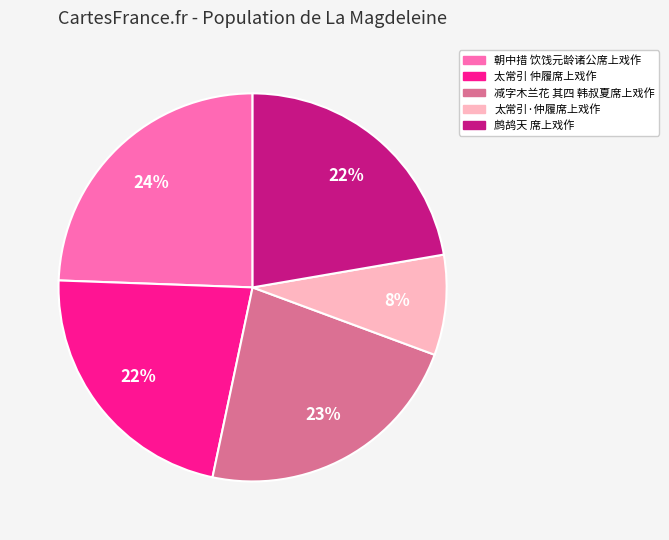

The 朝中措 饮饯元龄诸公席上戏作 slice represents 13% of the pie. True or false?

False